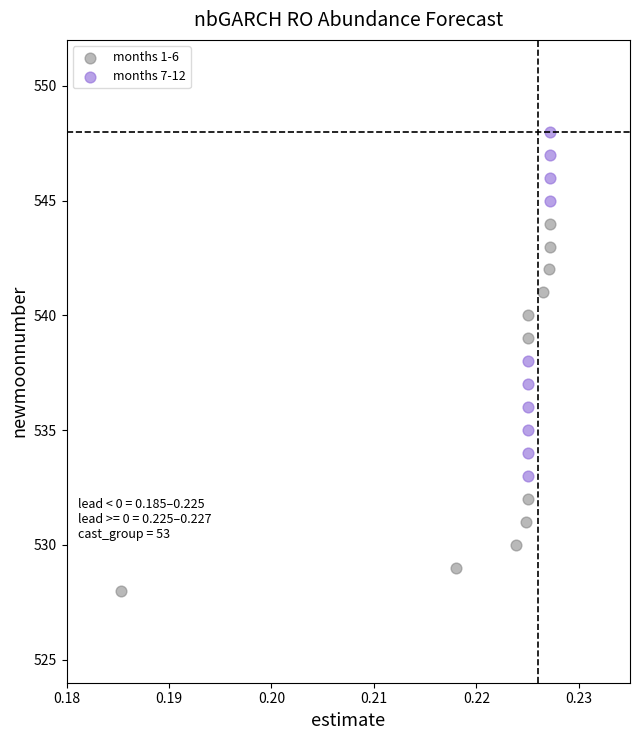

Which series contains the lowest Y value?

months 1-6